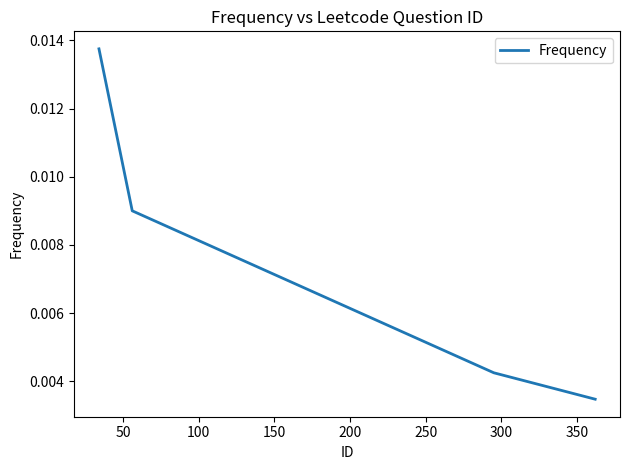

How many lines are shown in the chart?

1